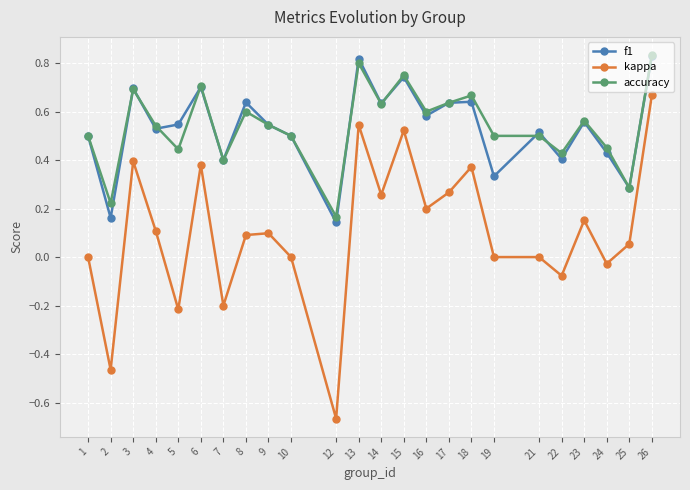

Rank the series at 8 from lowest to highest value.

kappa, accuracy, f1